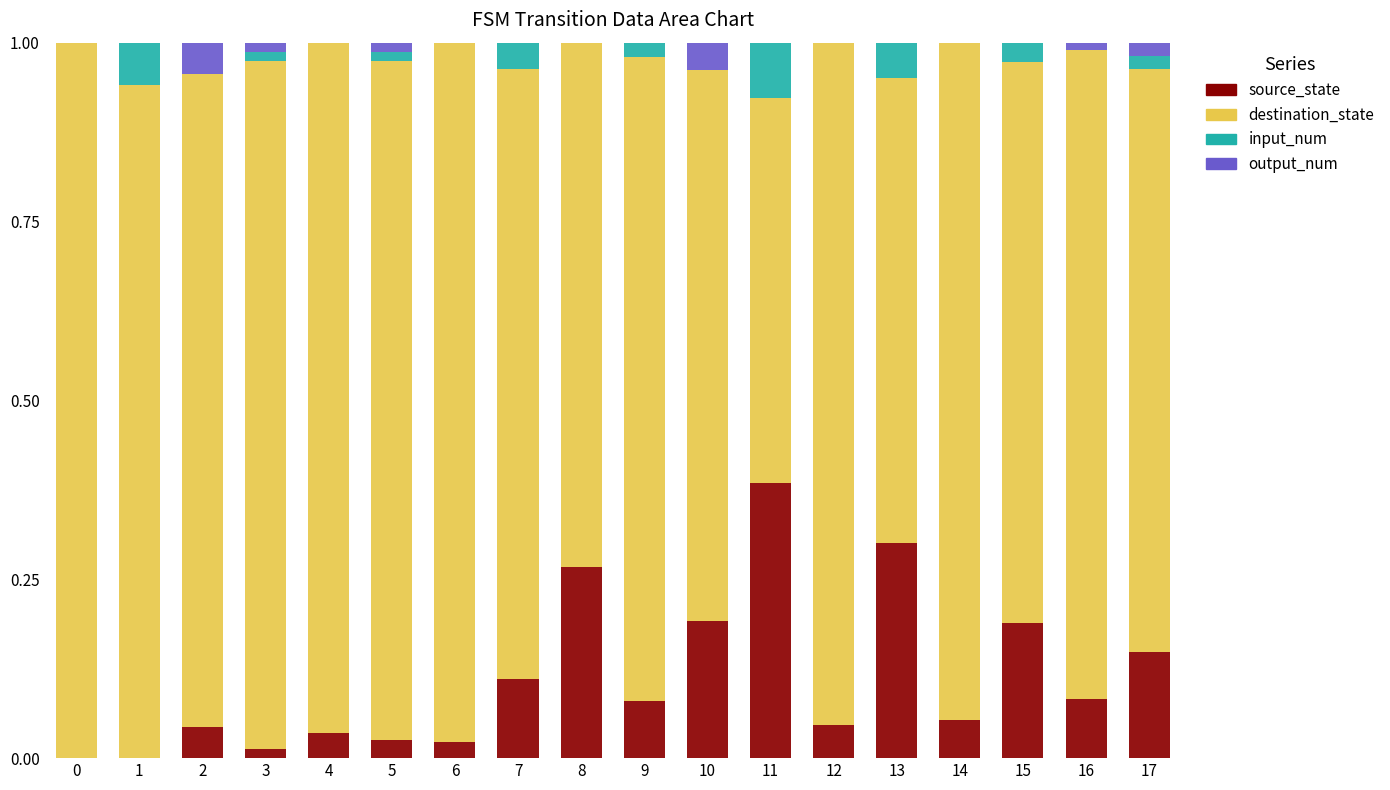

The source_state series shows 0.2 at 7. True or false?

False